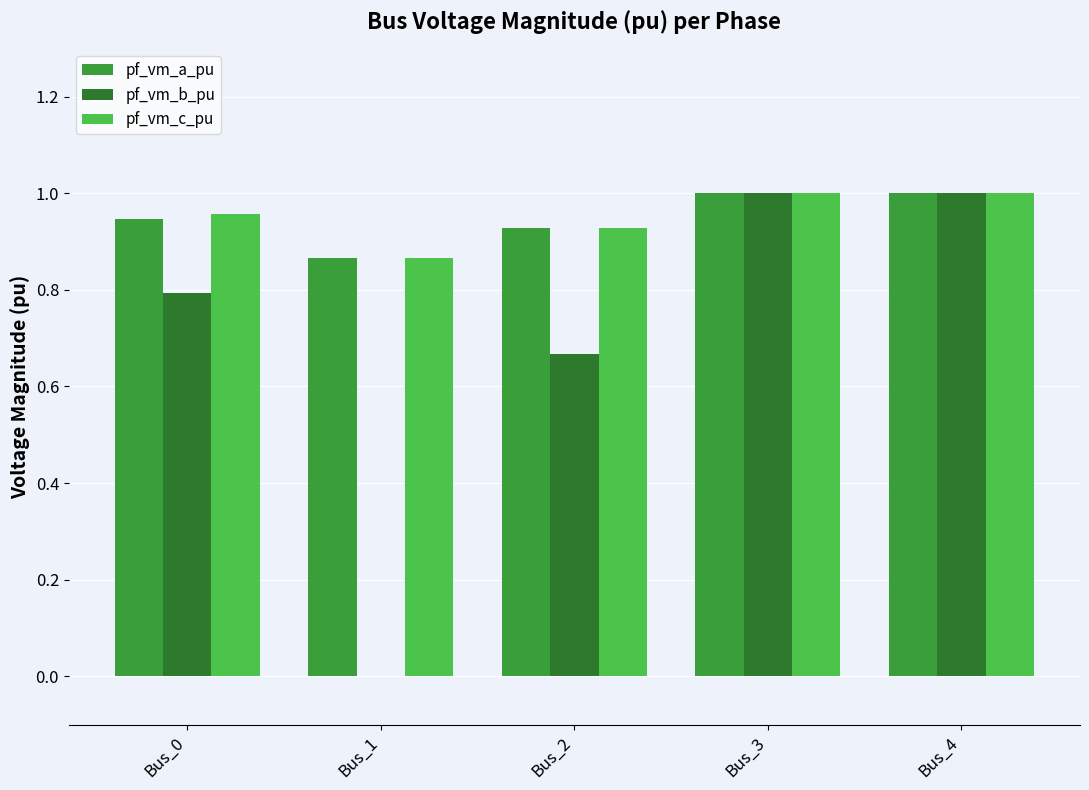

What is the total value across all series at Bus_0?

2.7